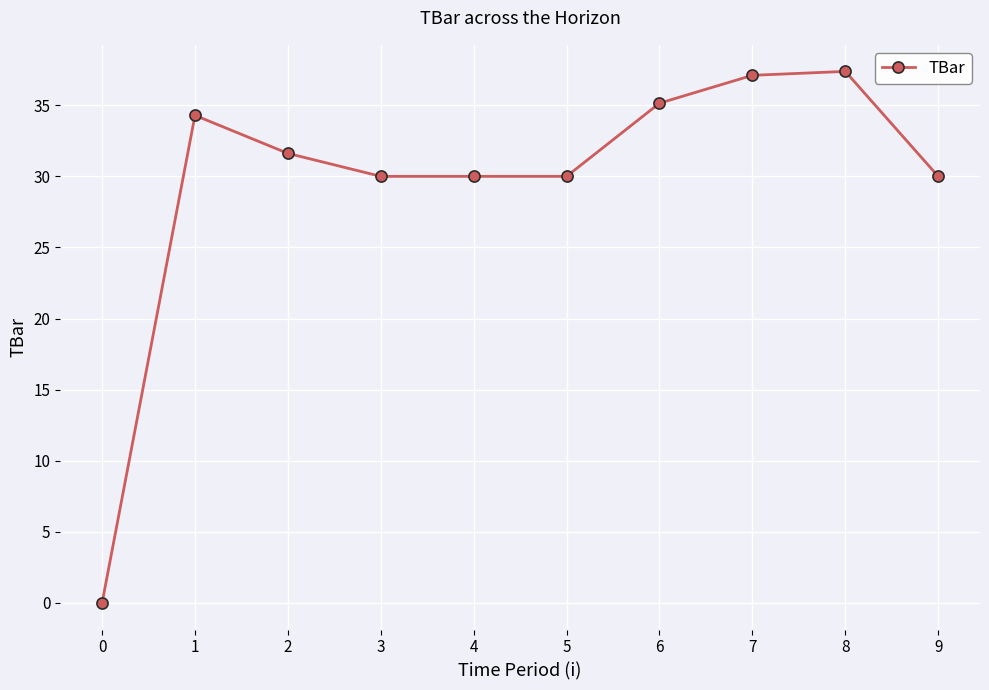

At which label does the data first exceed 31?

1